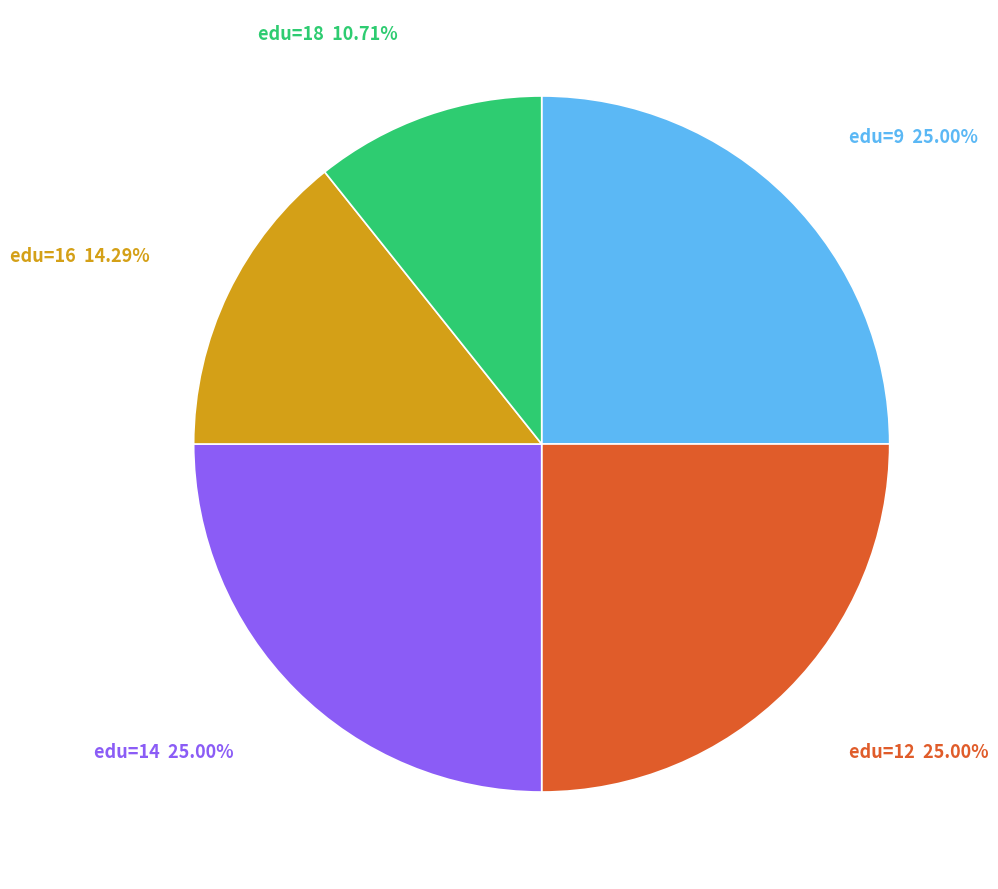

Does any single category account for the majority?

No